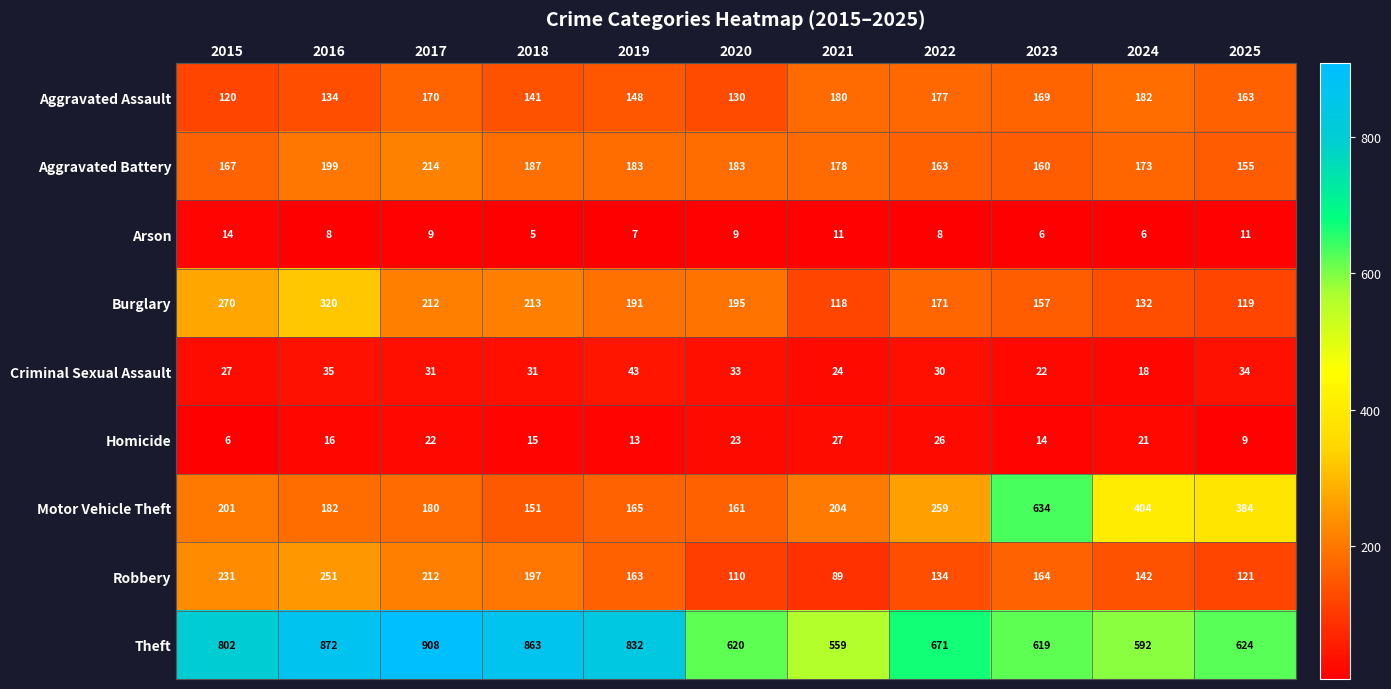

What is the difference between the Aggravated Battery values at 2024 and 2025?

18